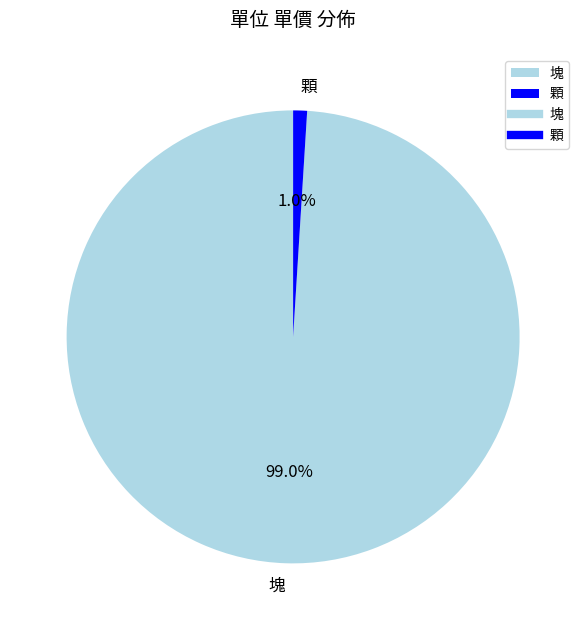

To the nearest percent, what is the difference between the largest and smallest slice percentages?

98%